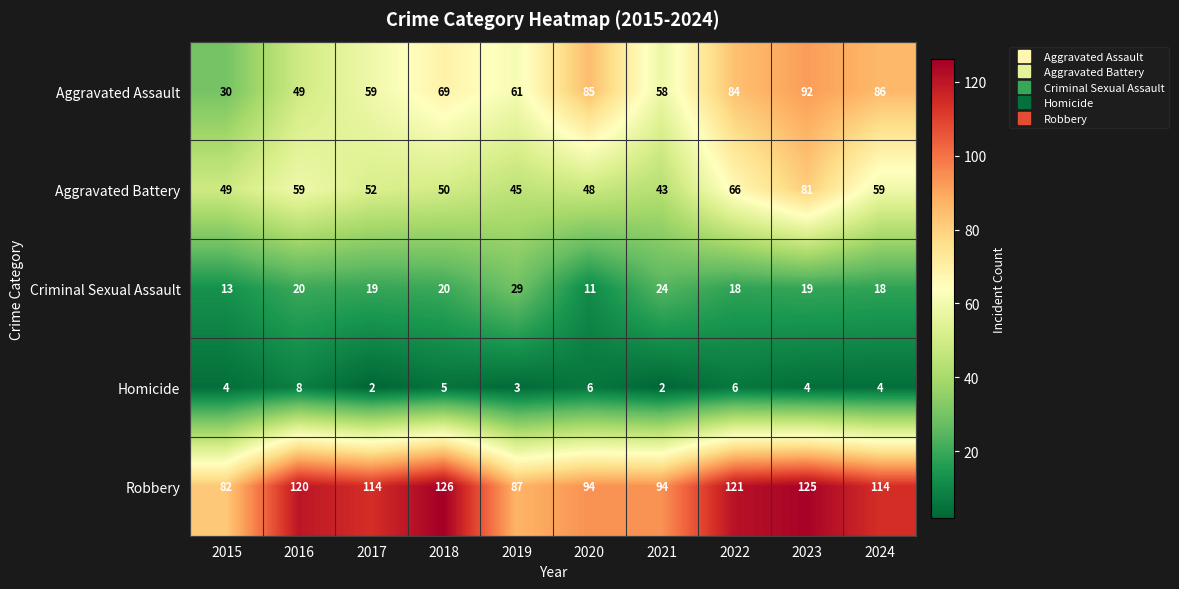

Is it true that Robbery equals 172 at 2016?

False